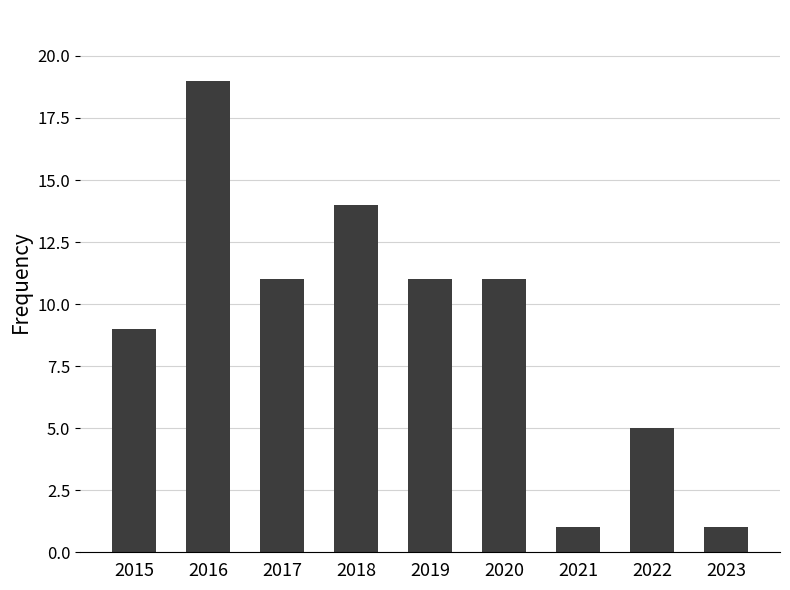

How many bars are there in total?

9